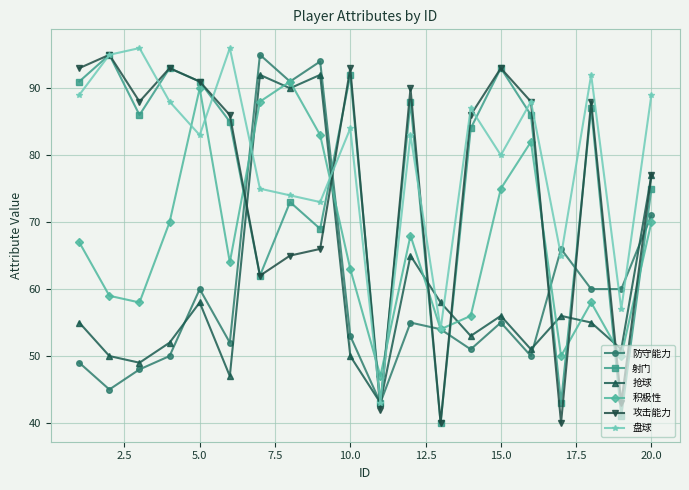

After their last crossing, which series has the higher values: 射门 or 积极性?

射门